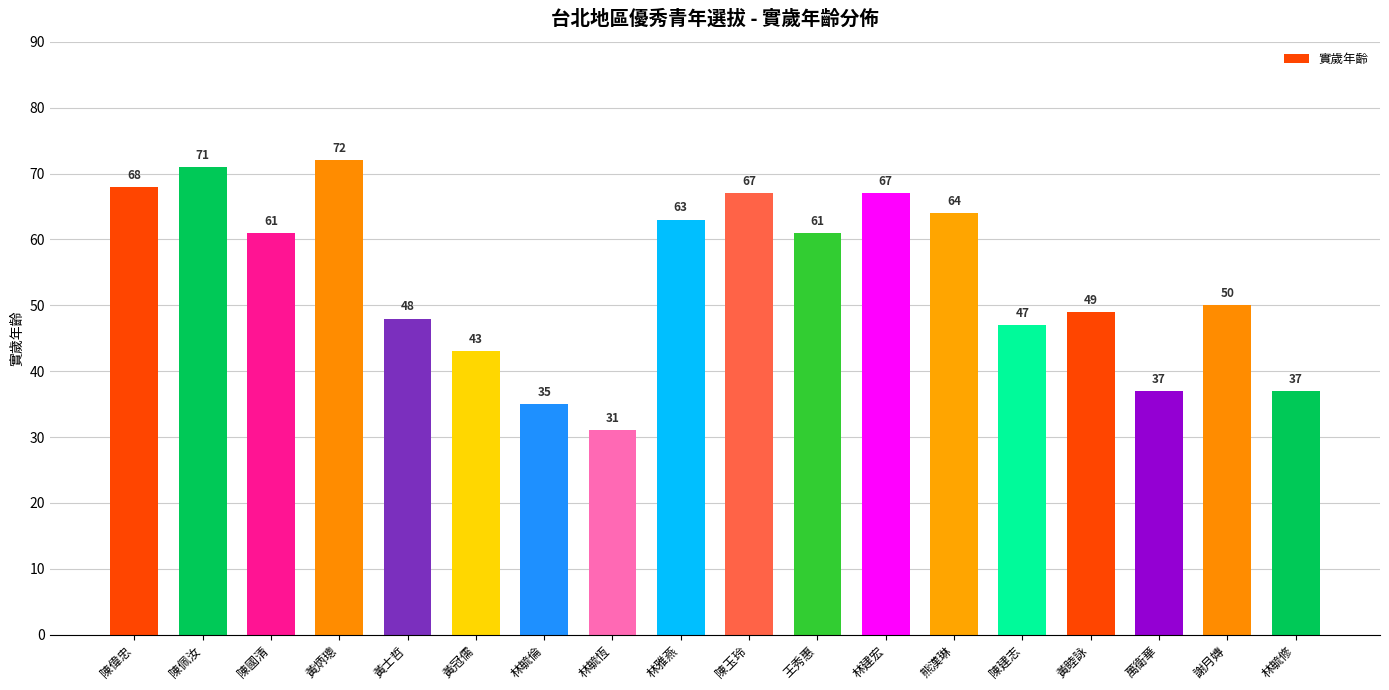

Which category has the lowest value across all series?

林毓恆